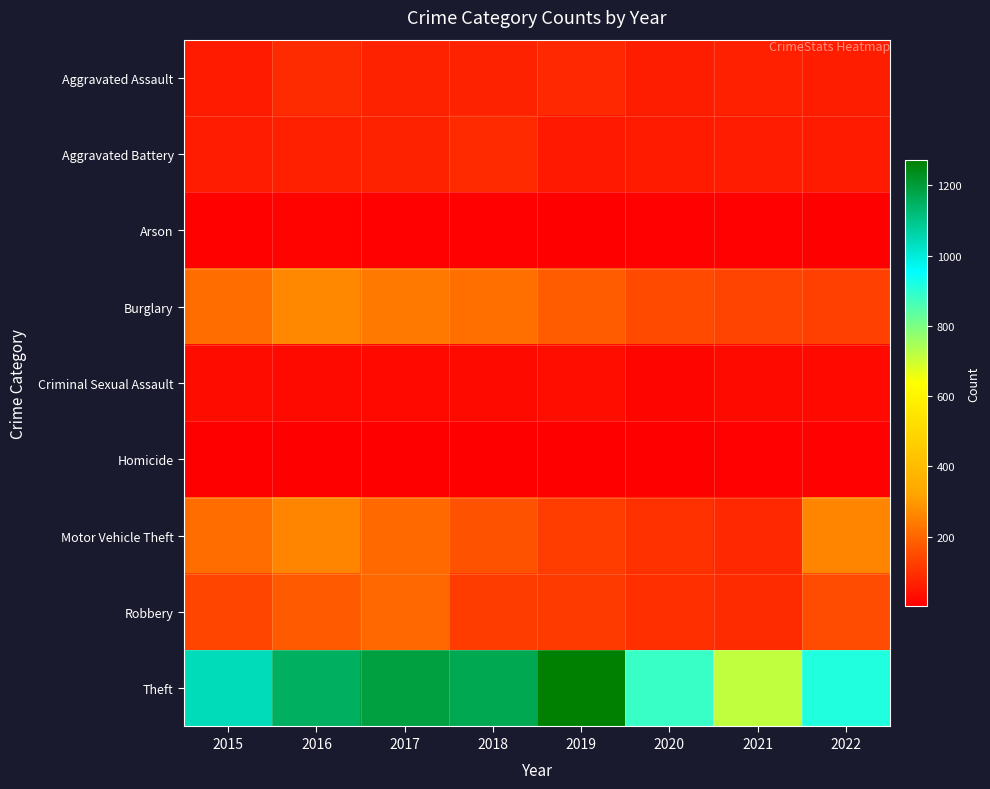

What is the smallest value displayed?

3